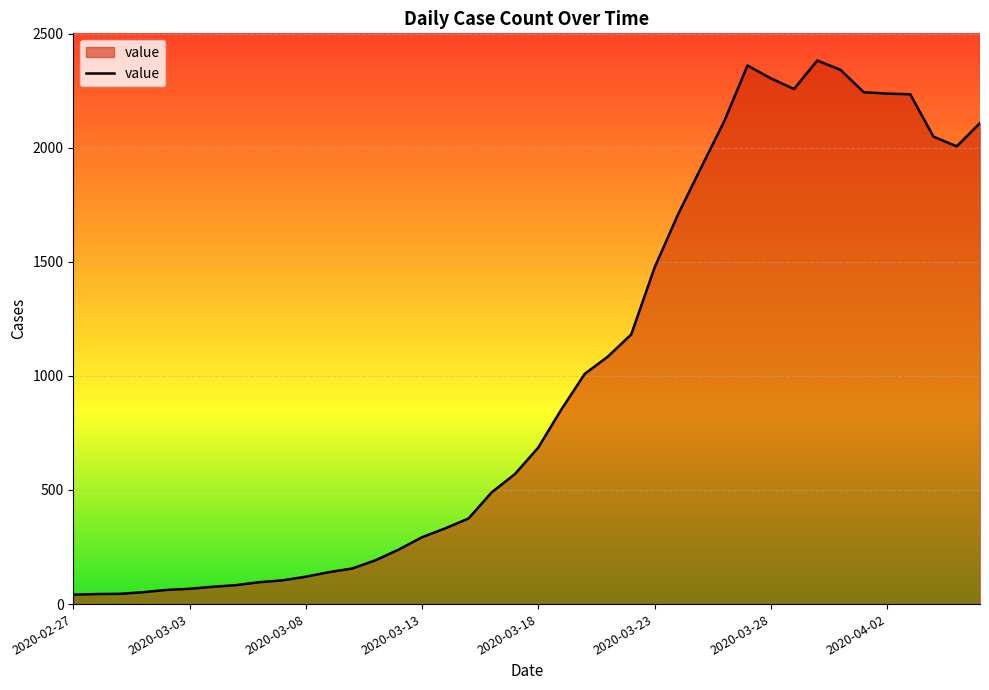

What is the greatest value displayed?

2382